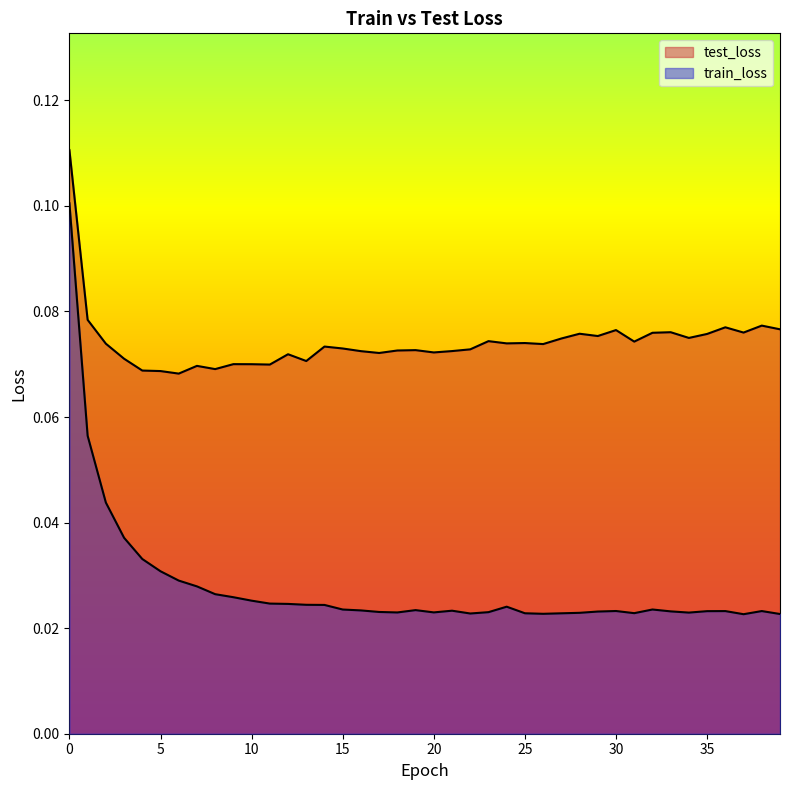

What is the value of the test_loss point at the 13th from the left?

0.1